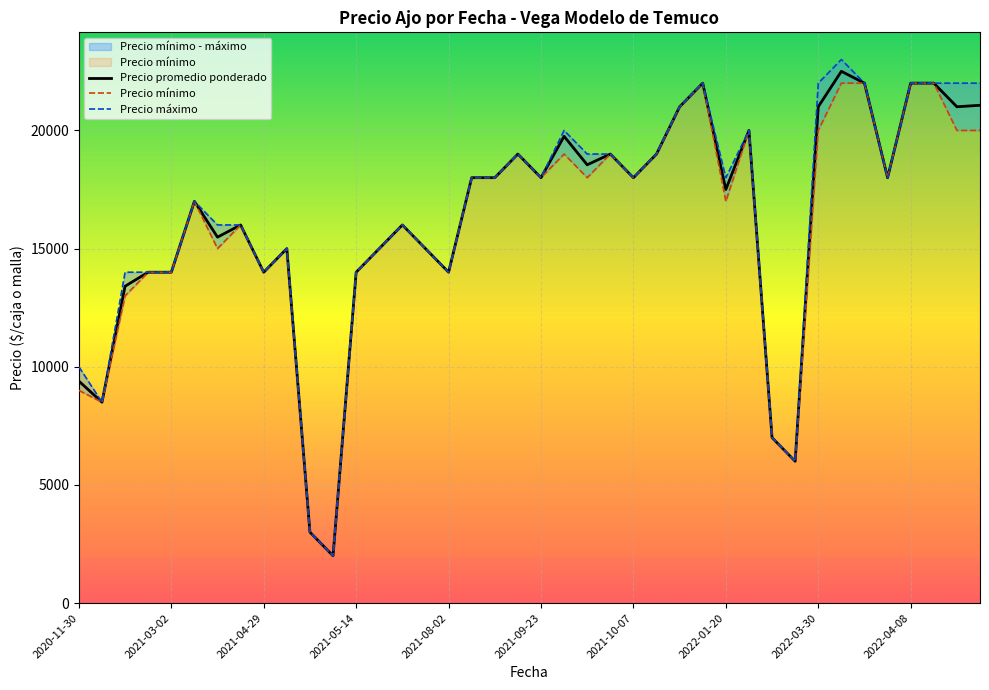

Rank the series at 25 from lowest to highest value.

Precio promedio ponderado, Precio mínimo, Precio máximo